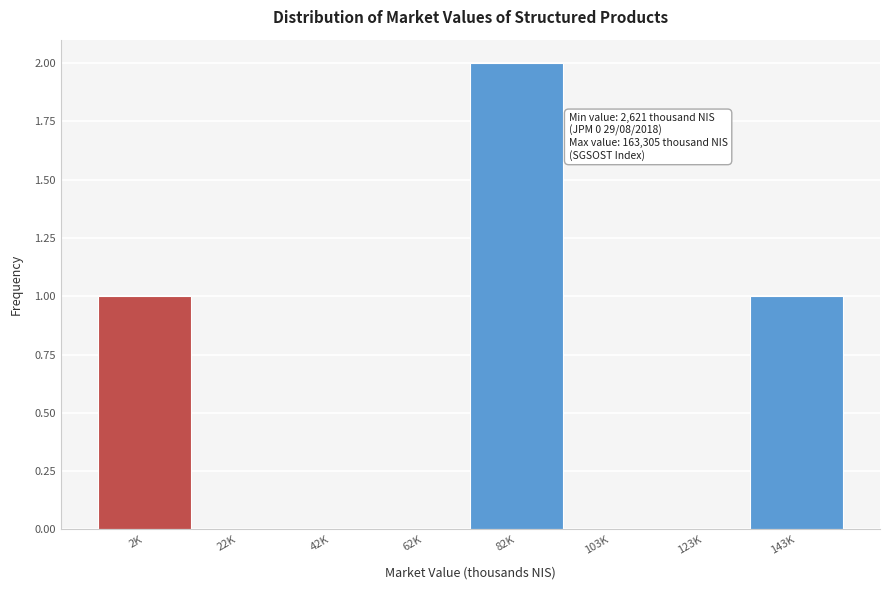

Reading left to right, extract all data points from this chart.

2K=1	22K=0	42K=0	62K=0	82K=2	103K=0	123K=0	143K=1